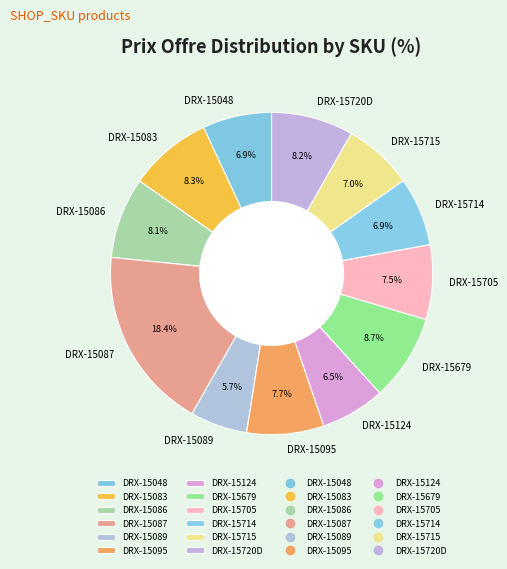

Which category has the smallest portion of the pie?

DRX-15089